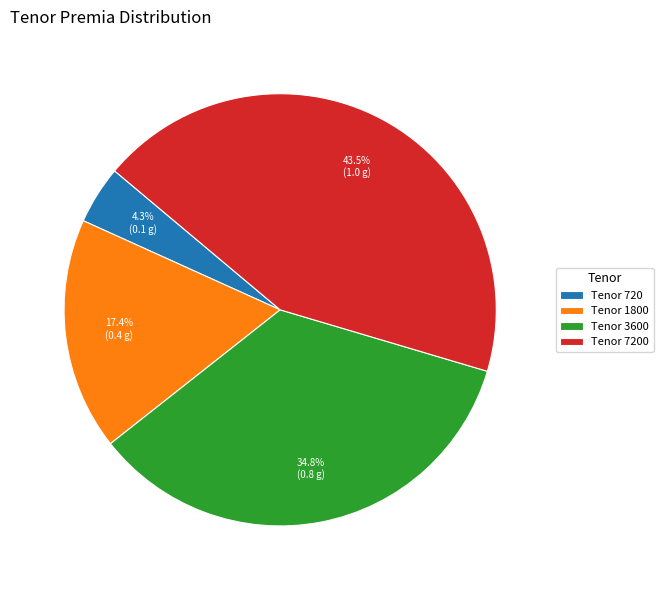

Do Tenor 7200 and Tenor 720 together represent more than half of the pie?

No